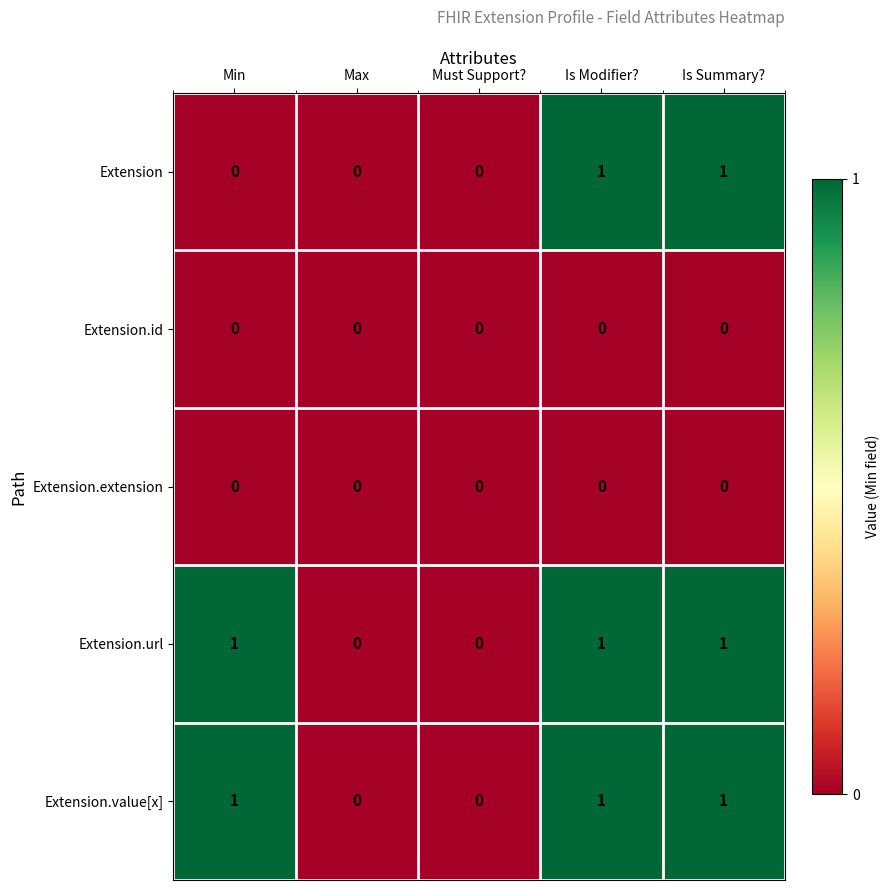

The value of Extension.url at Must Support? is 0. True or false?

True